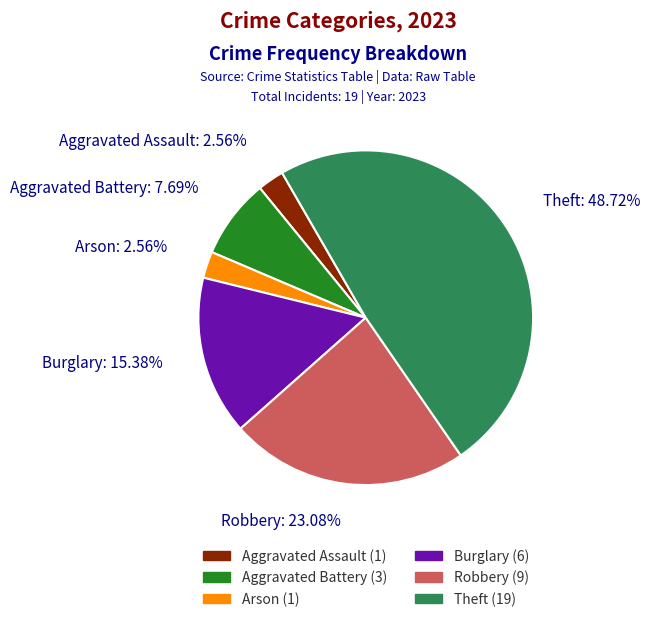

To the nearest percent, what is the difference between the largest and smallest slice percentages?

46%